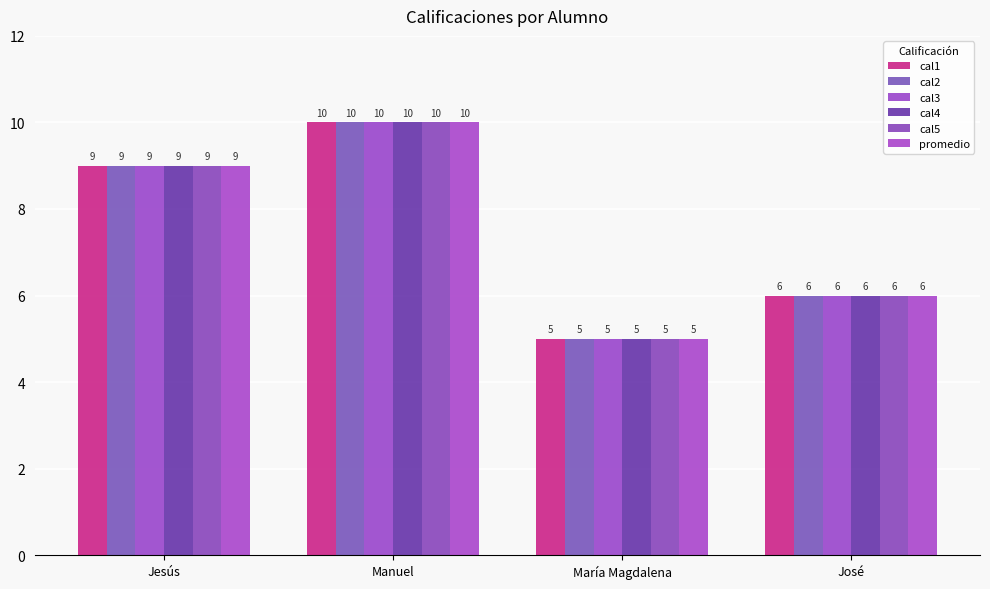

At which label is cal4 closest to 7?

José